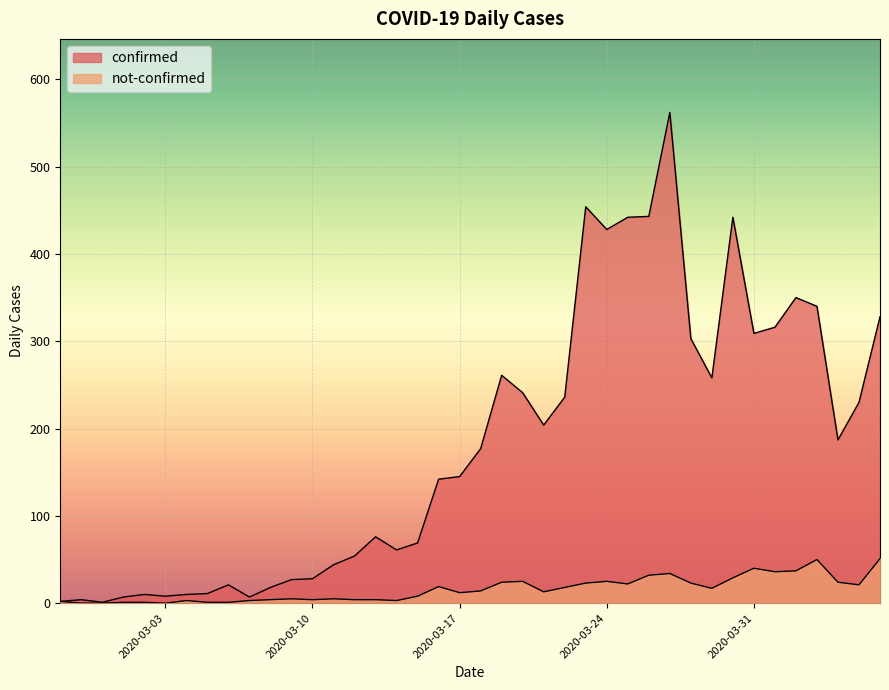

What is the total value across all series at 2020-03-17?

157